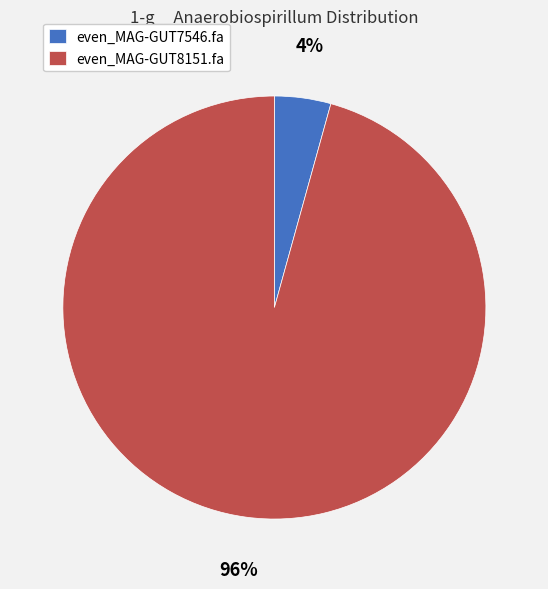

Does any single category account for the majority?

Yes